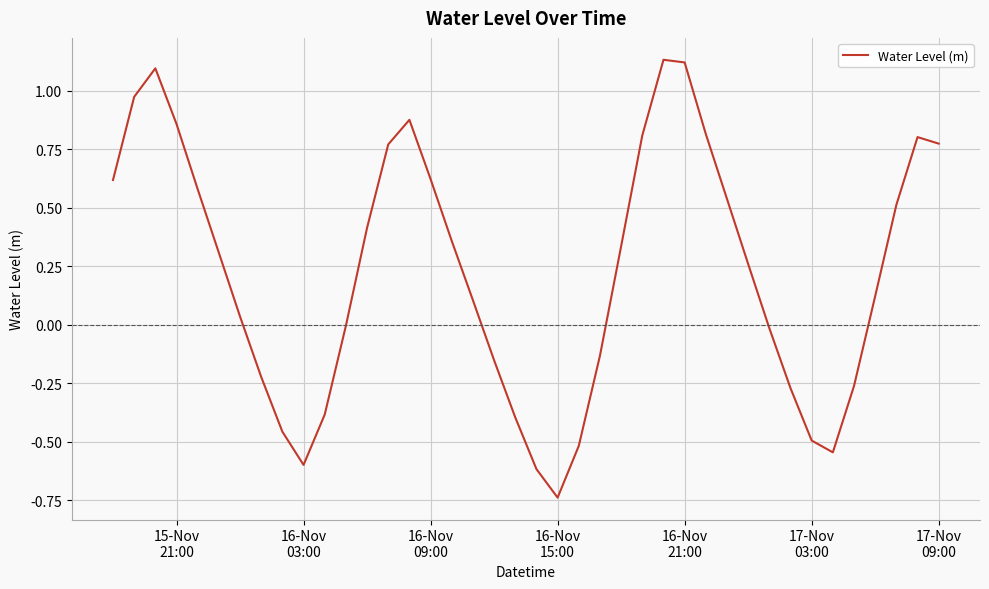

How many lines are shown in the chart?

1